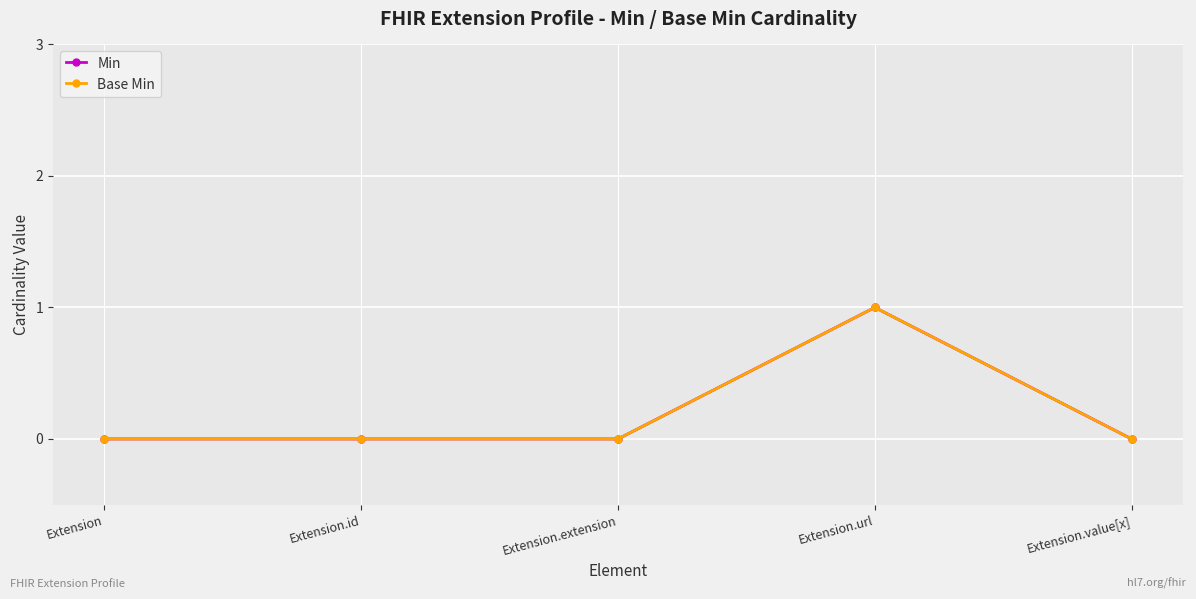

Reading left to right, transcribe all the data shown in this chart.

Min: 0	0	0	1	0
Base Min: 0	0	0	1	0